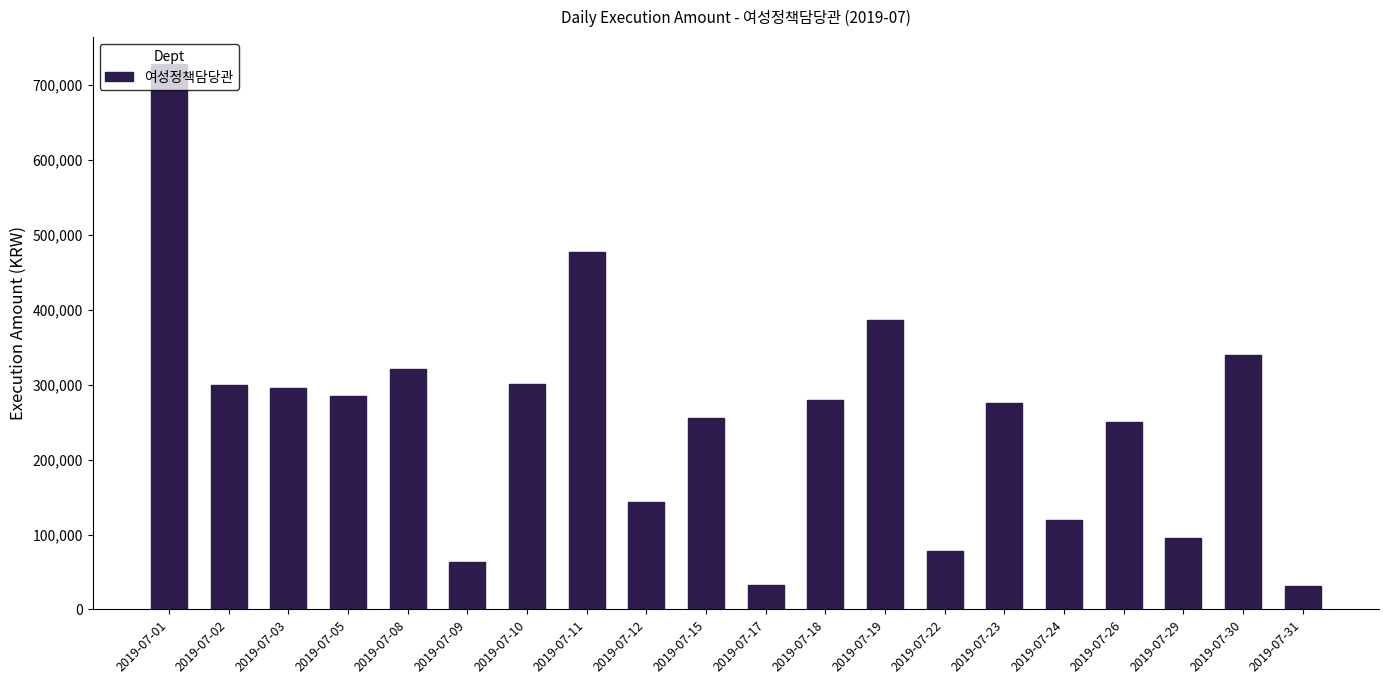

What is the sum of all values?

5055800